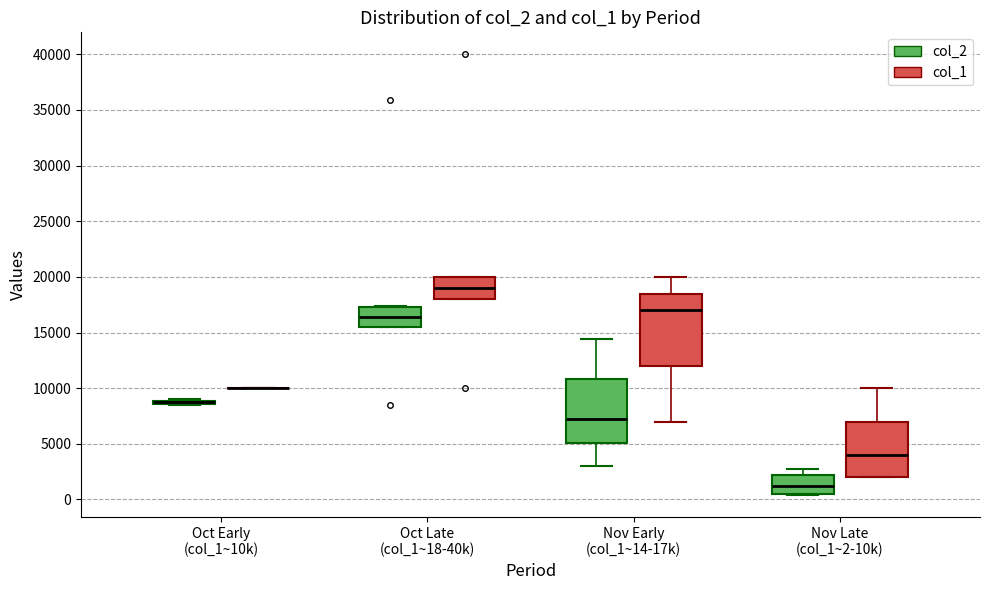

Comparing the boxes themselves (not the whiskers), which one is the tallest?

Nov Early (col_1~14-17k) (col_1)